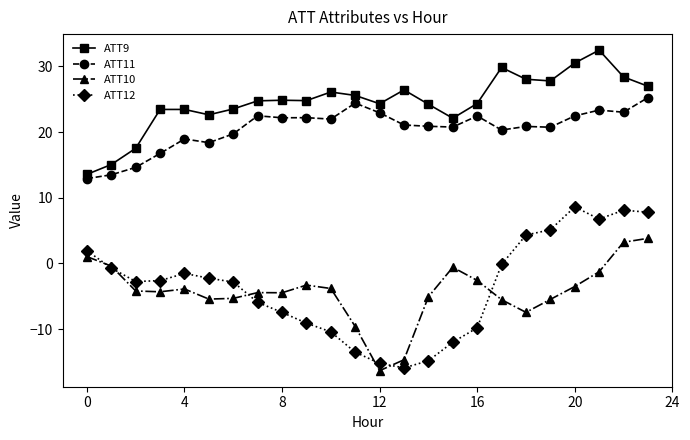

True or false: ATT12 and ATT11 cross at least once.

False